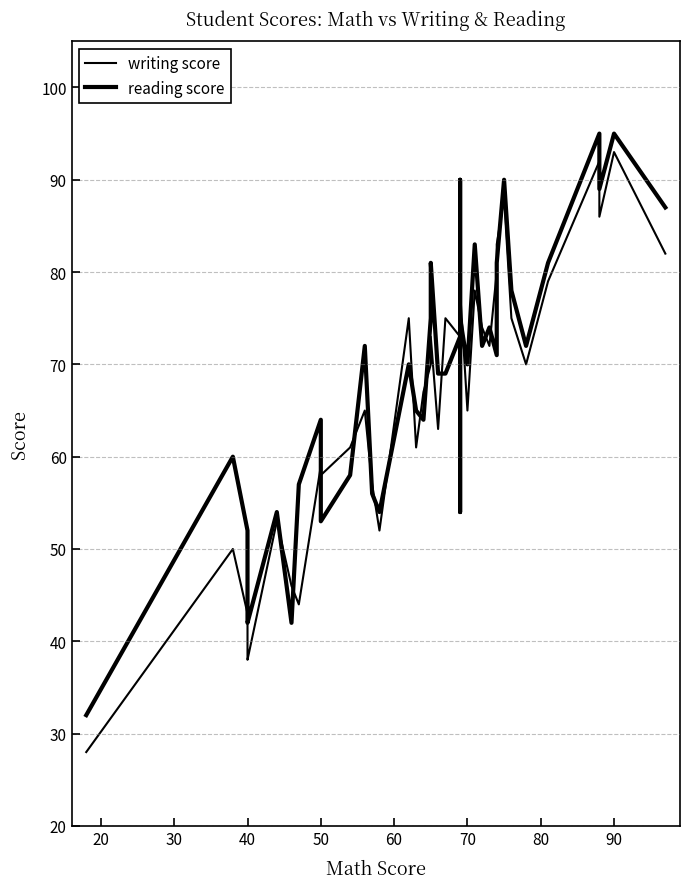

In reading score, how many points are lower than both neighbors (excluding endpoints)?

11